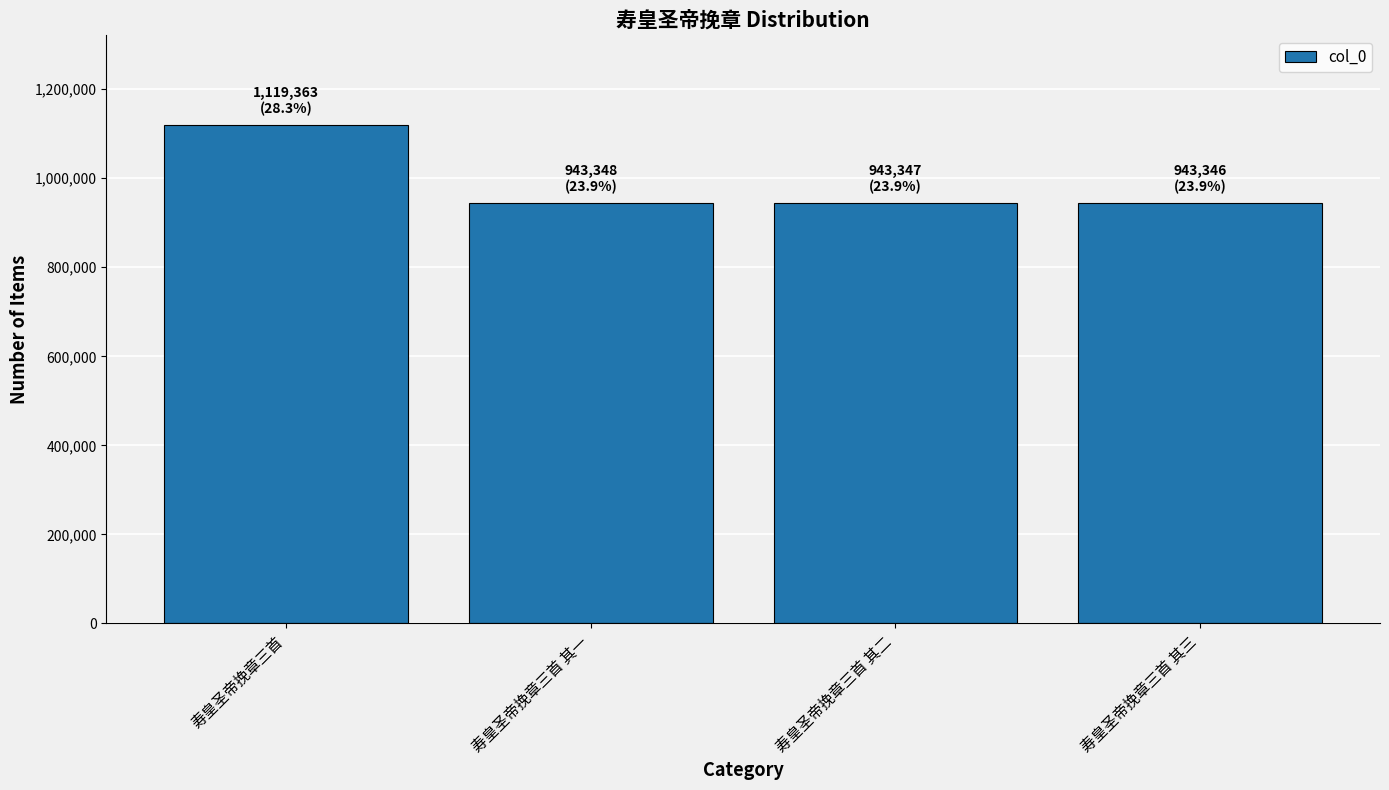

What is the smallest value displayed?

943346